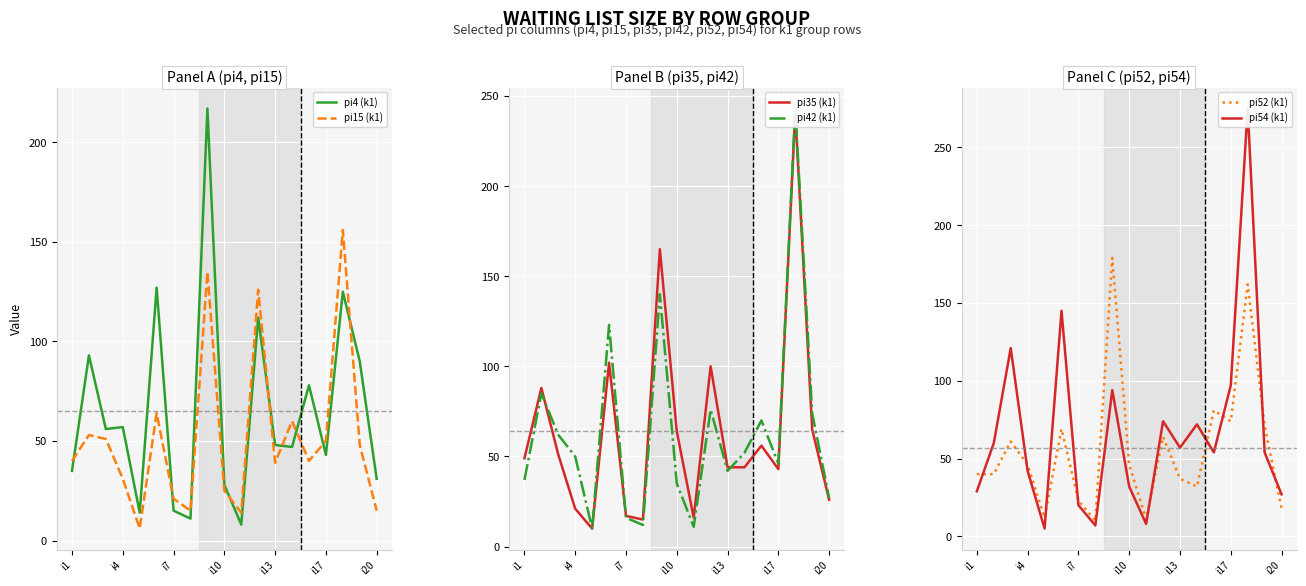

At 11, list the series in order from largest to smallest.

pi15 (k1), pi4 (k1), pi35 (k1), pi42 (k1), pi54 (k1), pi52 (k1)